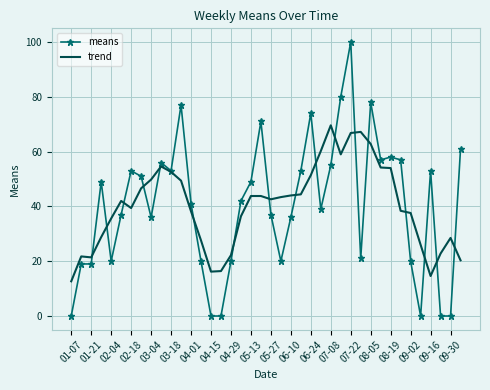

List the series in order of their peak value, lowest first.

trend, means